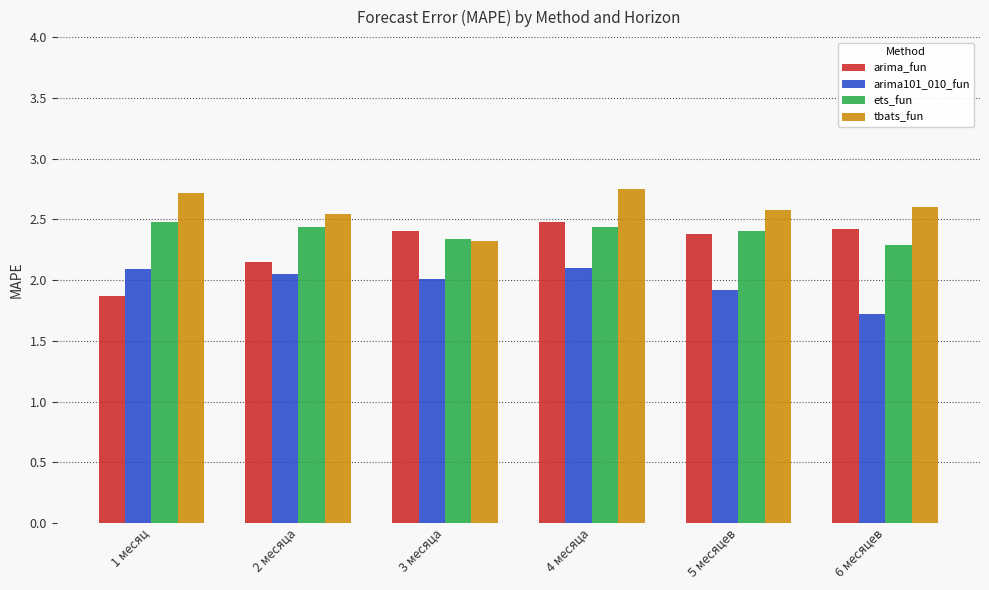

Is the value of arima_fun at 3 месяца greater than the value of tbats_fun at 1 месяц?

No